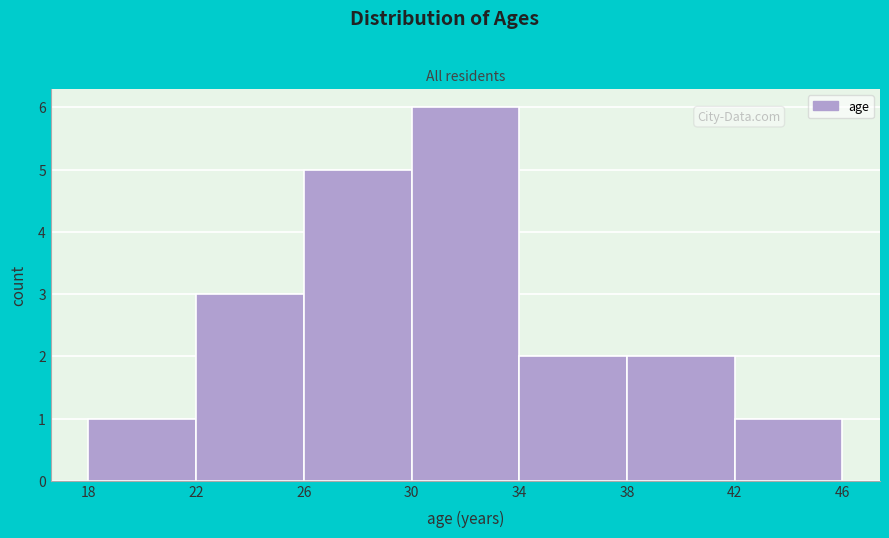

Reading left to right, transcribe this chart: for each bar, give the range it covers on the x-axis and its height. The values are not printed on the chart, so give them approximately, as read against the axis.

18 to 22: 1
22 to 26: 3
26 to 30: 5
30 to 34: 6
34 to 38: 2
38 to 42: 2
42 to 46: 1